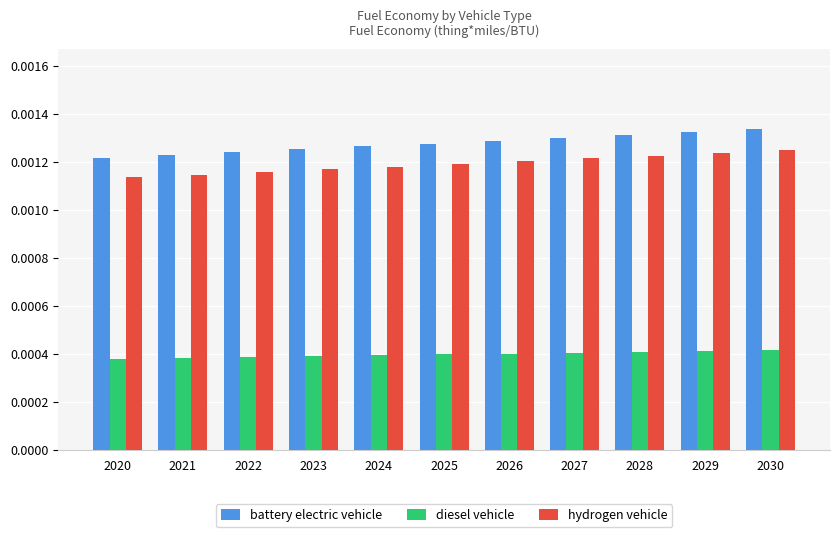

Are the bars horizontal?

No